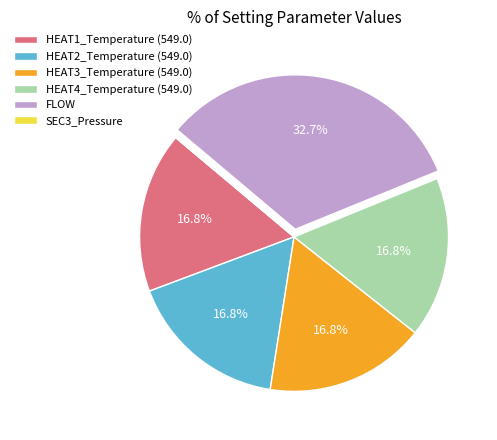

Which slice is the largest?

FLOW